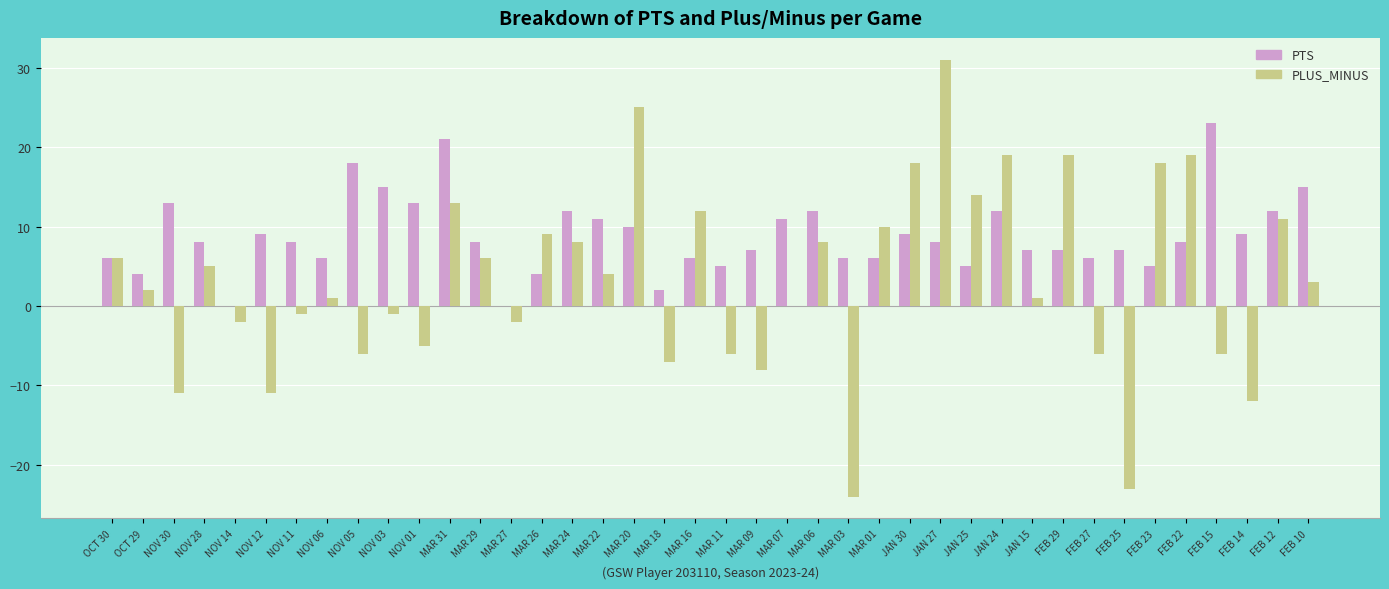

What is the average value of the PTS series?

9